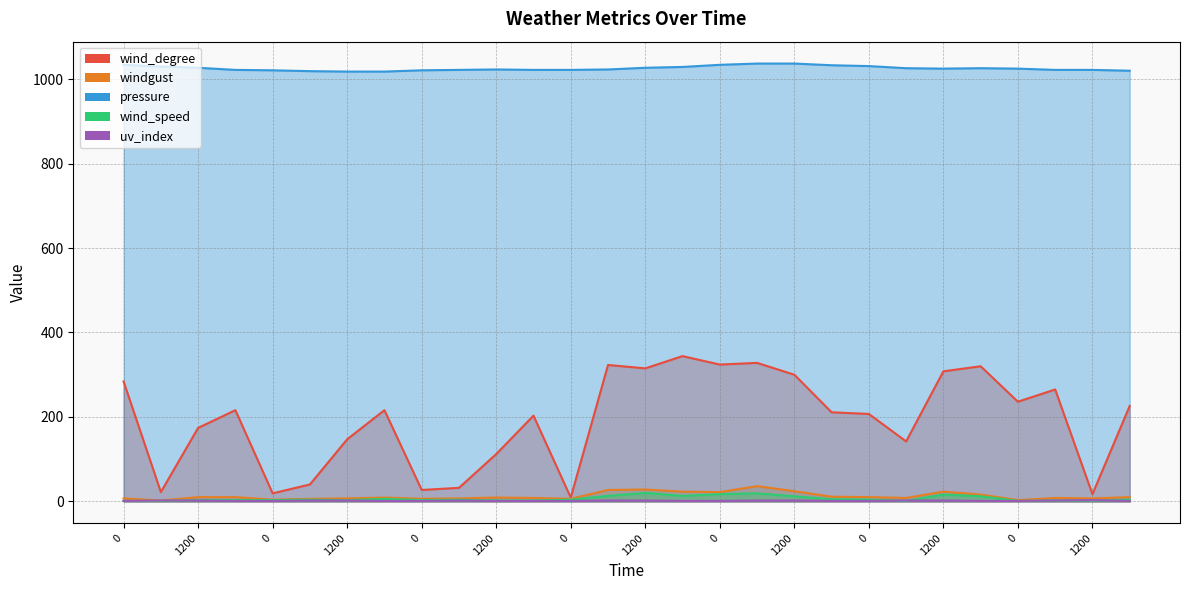

True or false: windgust has a value of 7 at 600.

True